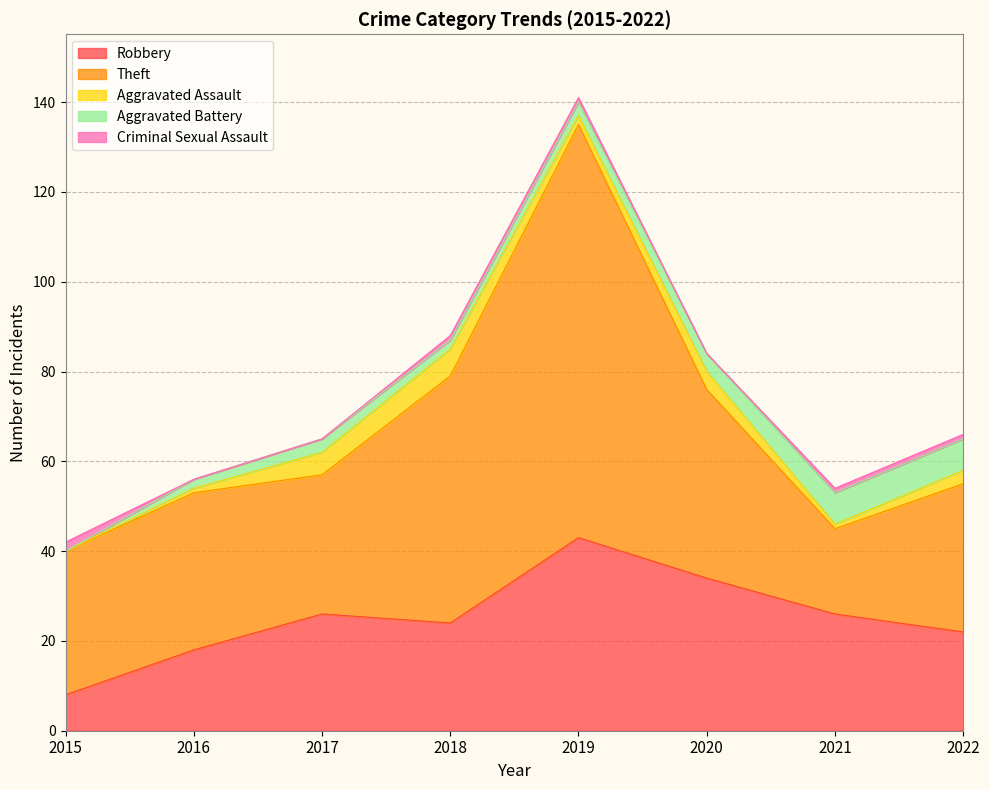

Where is the first local maximum for Aggravated Battery?

2017